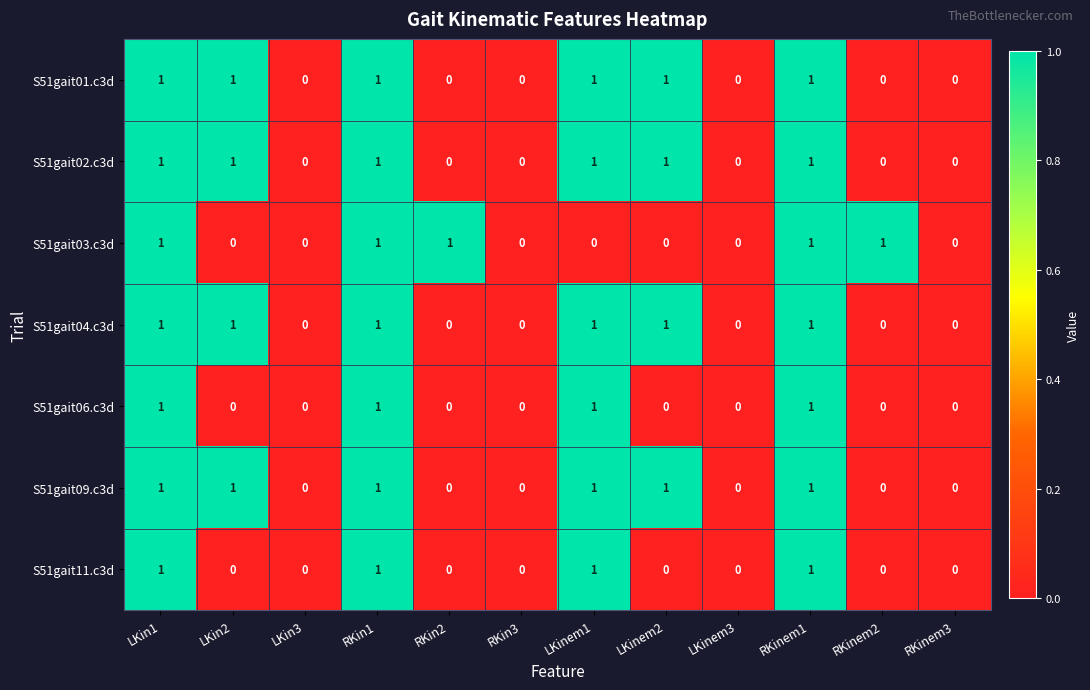

Is the value of S51gait11.c3d at RKin3 greater than the value of S51gait04.c3d at RKinem1?

No